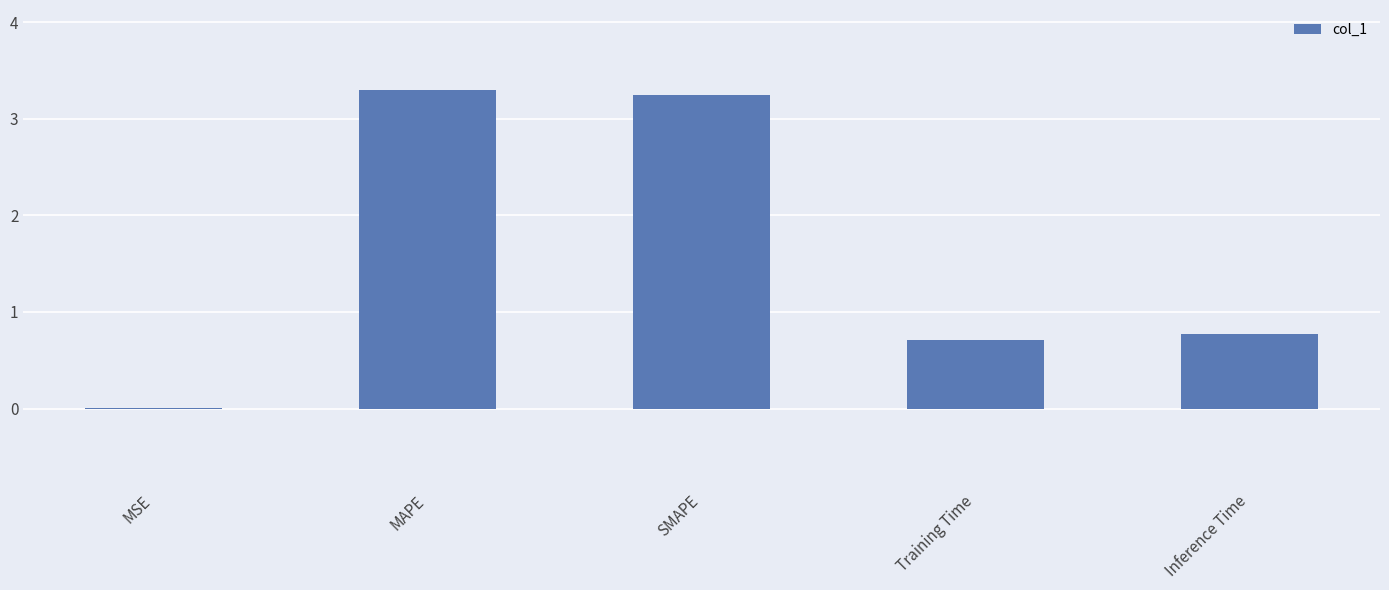

What is the sum of the values at Inference Time and SMAPE?

4.0